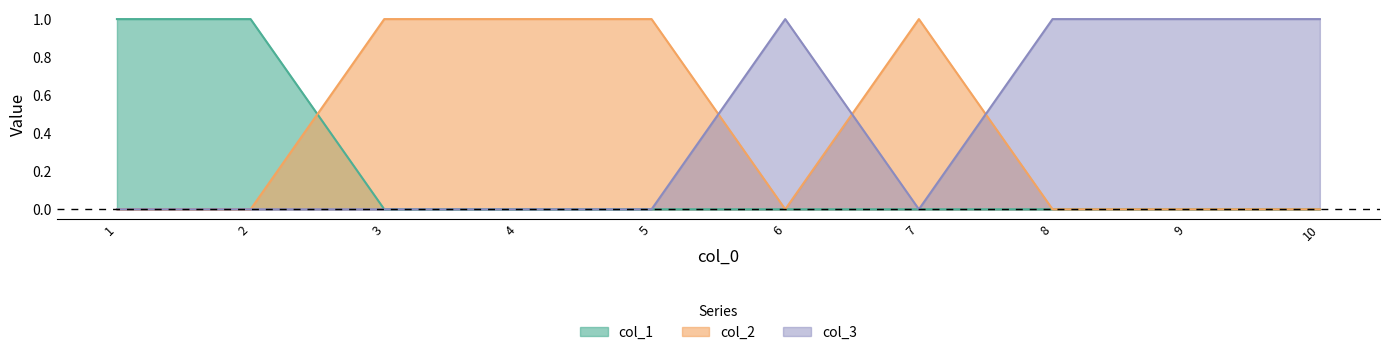

Which series changed the most between 5 and 10?

col_2